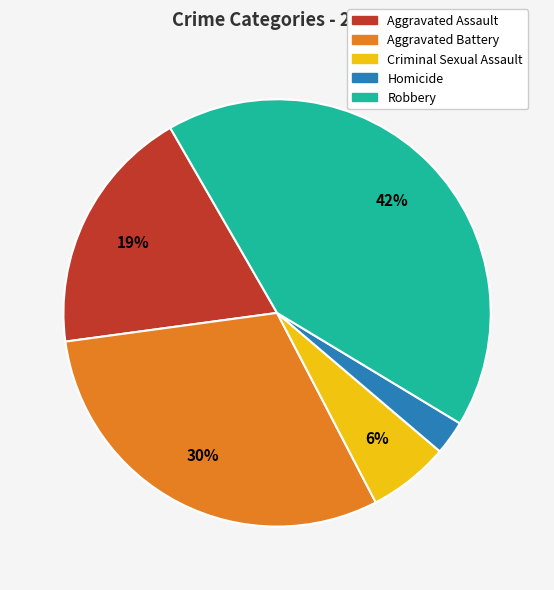

What percentage is the Robbery slice, to the nearest percent?

42%